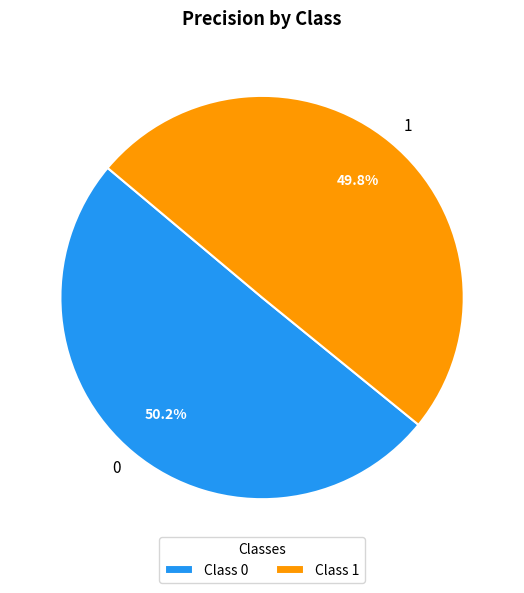

Is there a majority slice in this chart?

Yes